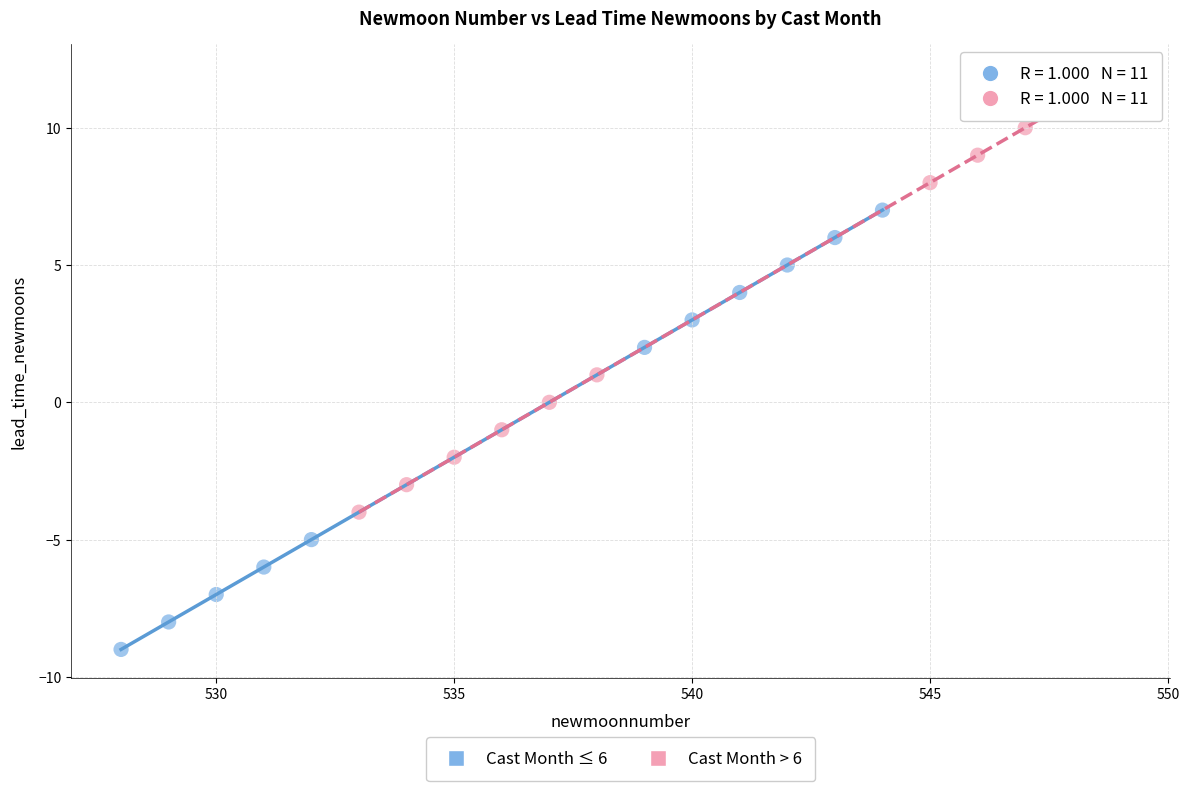

Which series reaches the minimum Y coordinate?

Cast Month ≤ 6